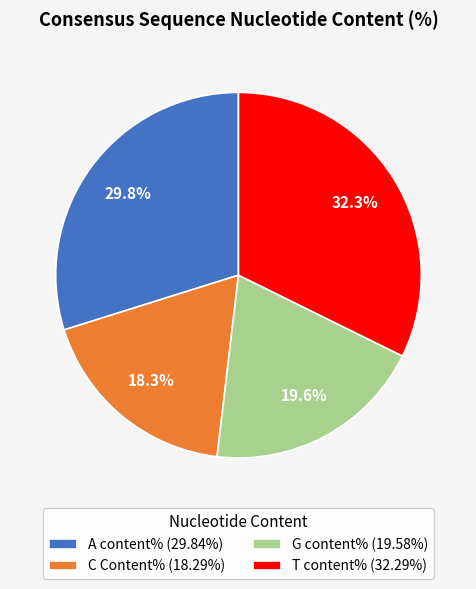

Is there a majority slice in this chart?

No